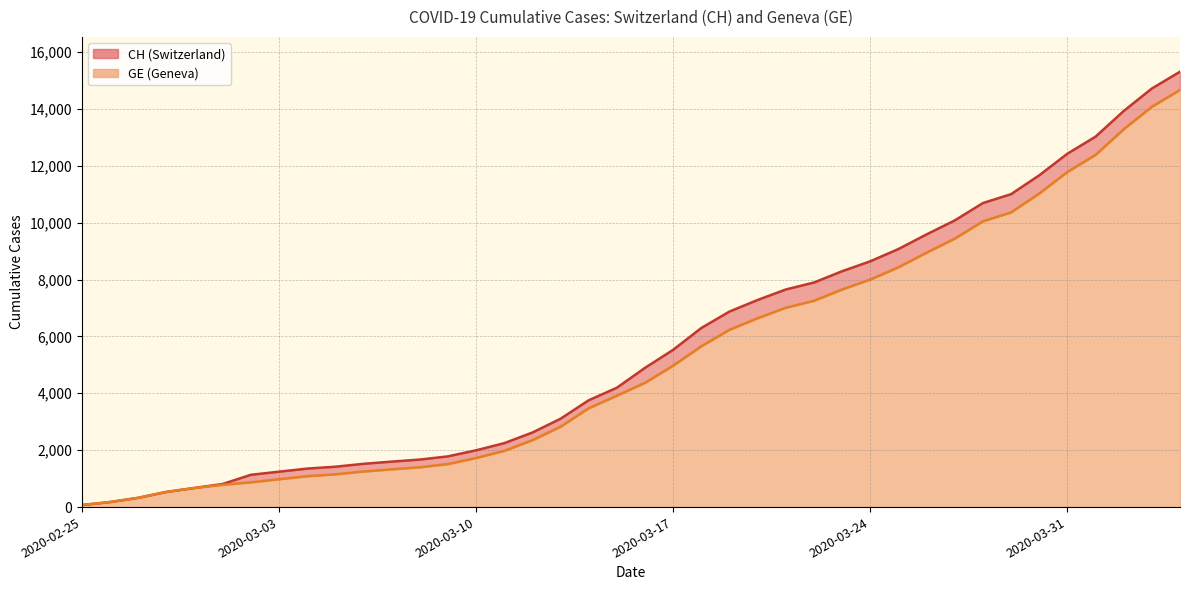

Is it true that GE equals 1976 at 2020-03-11?

True